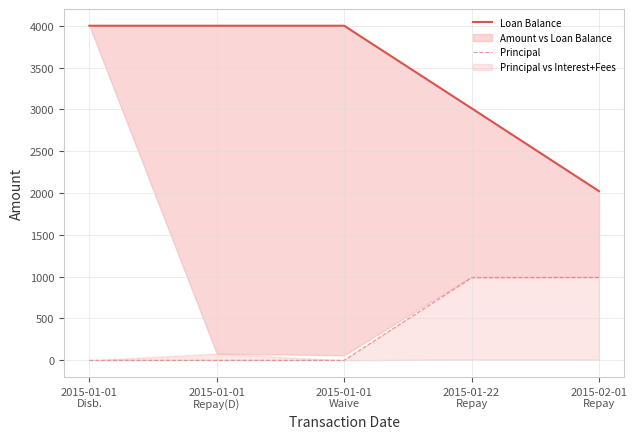

Reading left to right, list all the values displayed in this chart.

Loan Balance: 4000.0	4000.0	4000.0	3013.2	2023.0
Principal: 0.0	0.0	0.0	986.9	990.1